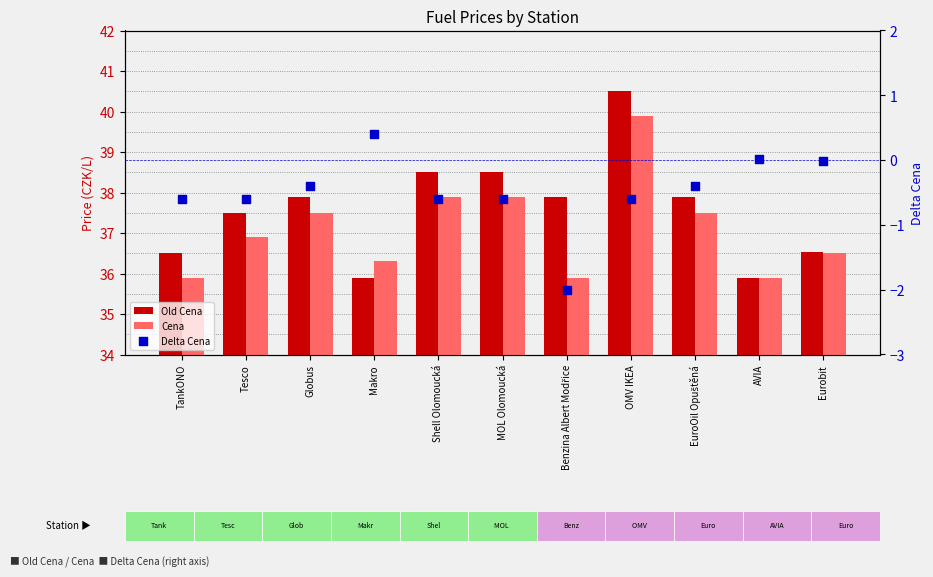

Which series reaches the minimum Y coordinate?

Delta Cena